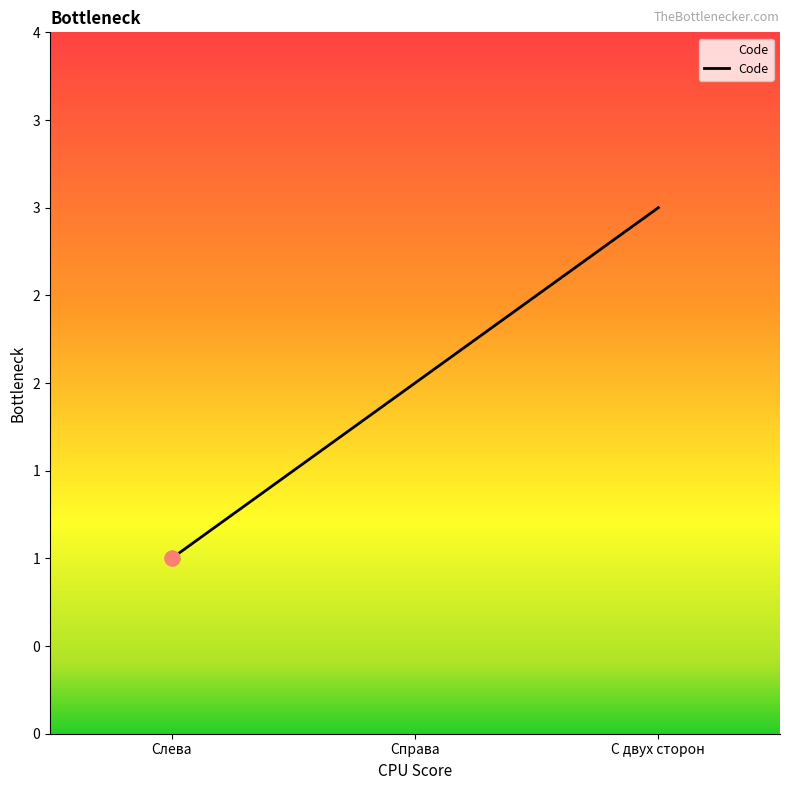

Which has a higher value, С двух сторон or Слева?

С двух сторон